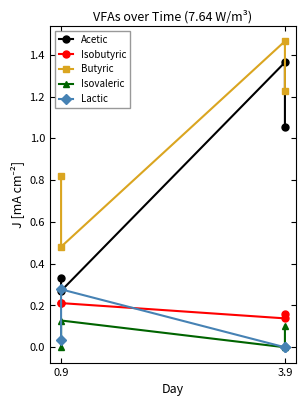

True or false: Butyric and Acetic intersect in this chart.

False